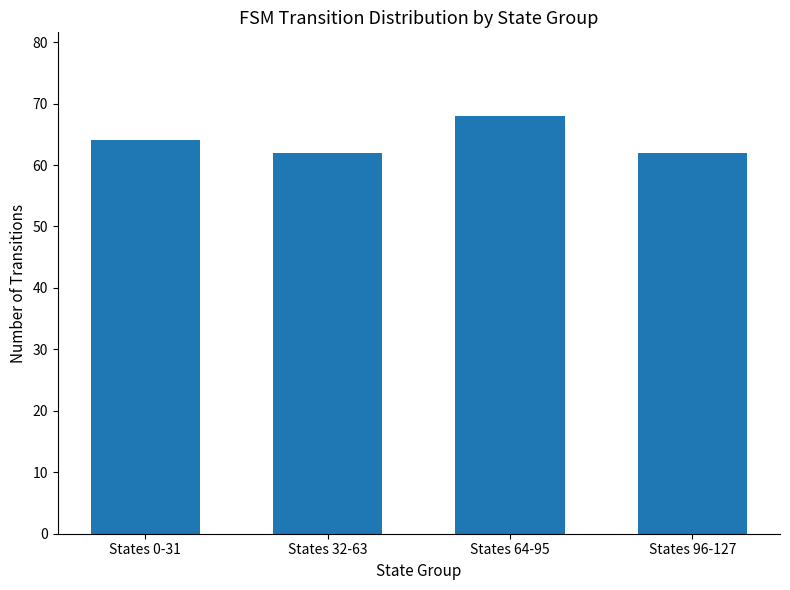

What is the sum of the values at States 32-63 and States 96-127?

124